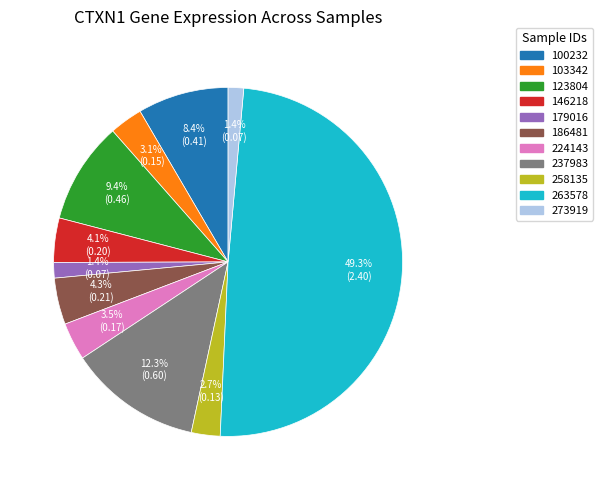

How many segments does this pie chart have?

11